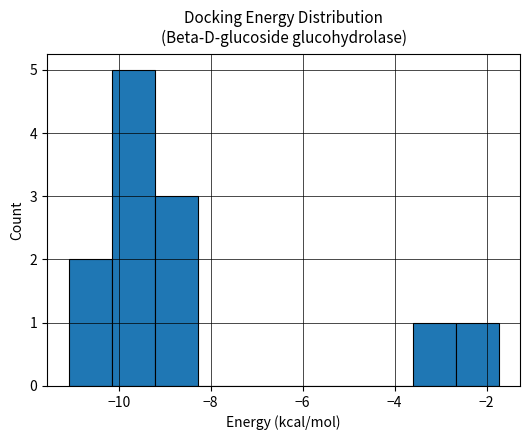

Reading left to right, list every bar in this chart as the range it spans on the x-axis followed by its height. Neither the bar edges nor the heights are printed on the chart, so give them approximately, as read against the axes.

-11.0 to -10.2: 2
-10.2 to -9.2: 5
-9.2 to -8.2: 3
-8.2 to -7.4: 0
-7.4 to -6.4: 0
-6.4 to -5.4: 0
-5.4 to -4.6: 0
-4.6 to -3.6: 0
-3.6 to -2.6: 1
-2.6 to -1.8: 1